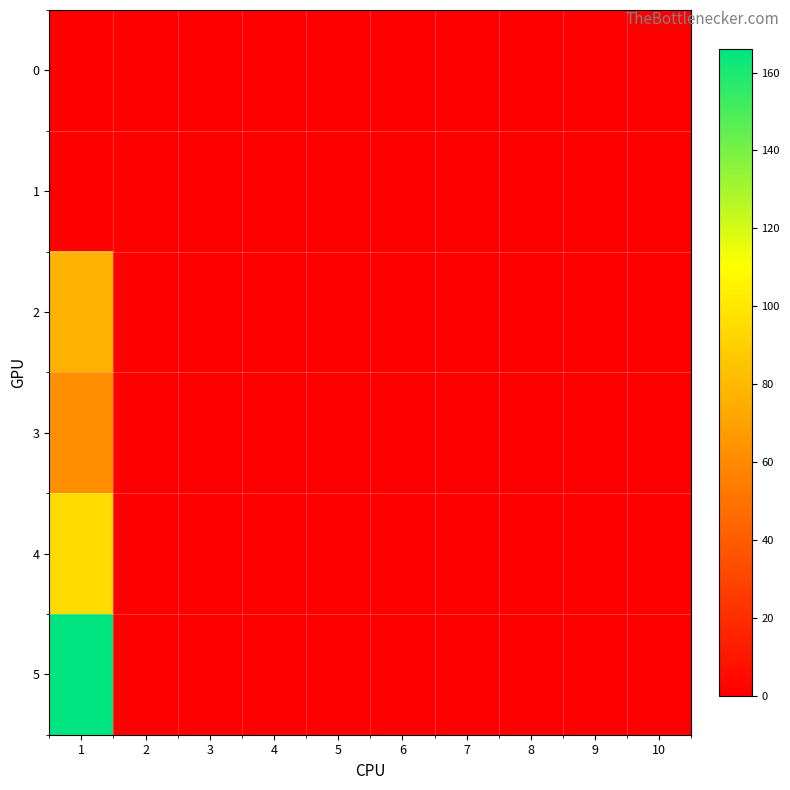

How many distinct data groups are displayed?

6